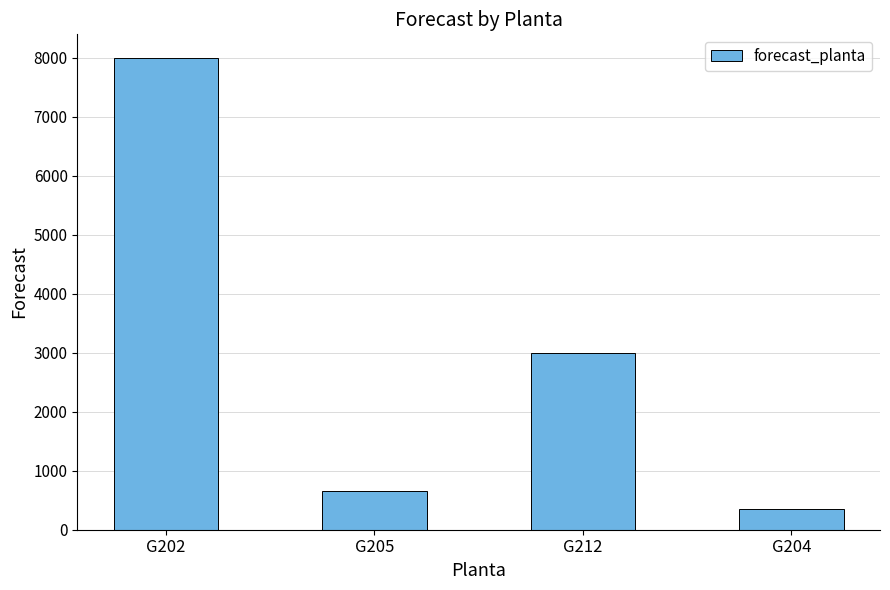

What is the label of the 4th bar from the left?

G204